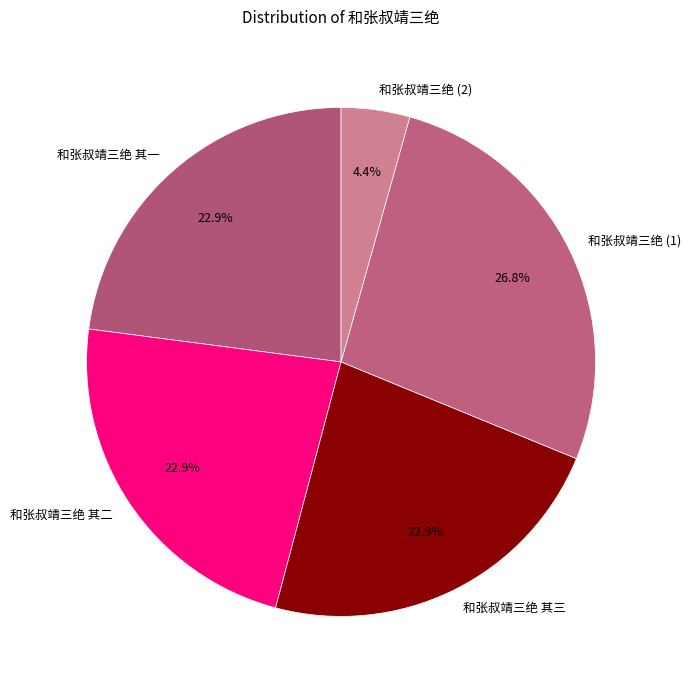

What is the smallest slice in the pie chart?

和张叔靖三绝 (2)